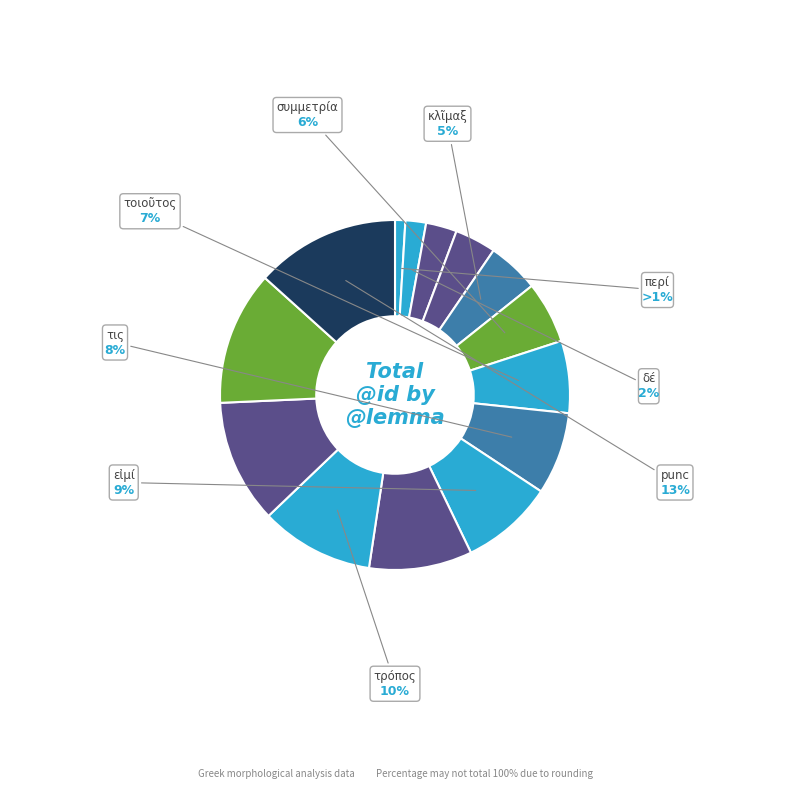

Rank the categories by value from lowest to highest.

περί, δέ, ὁ, ὁ, κλῖμαξ, συμμετρία, τοιοῦτος, τις, εἰμί, ὁ, τρόπος, ὁ, θεωρία, punc